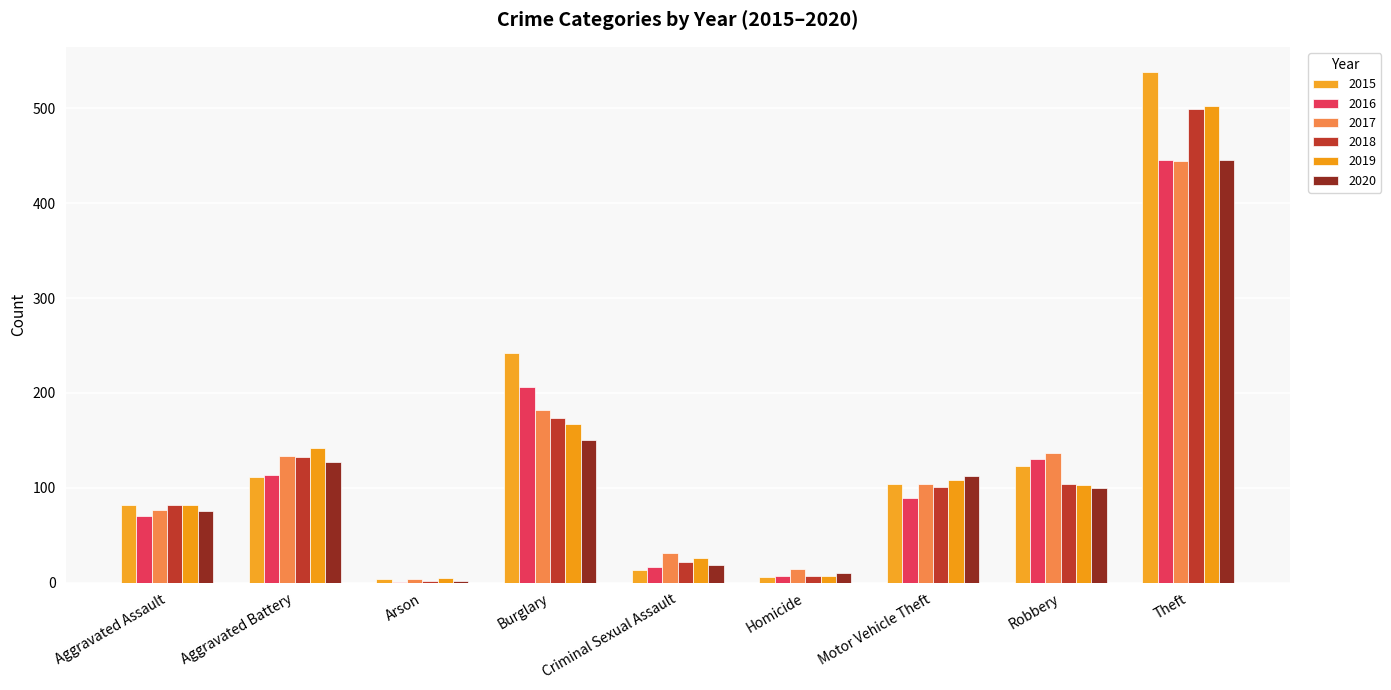

Which has a higher value, Motor Vehicle Theft or Criminal Sexual Assault?

Motor Vehicle Theft